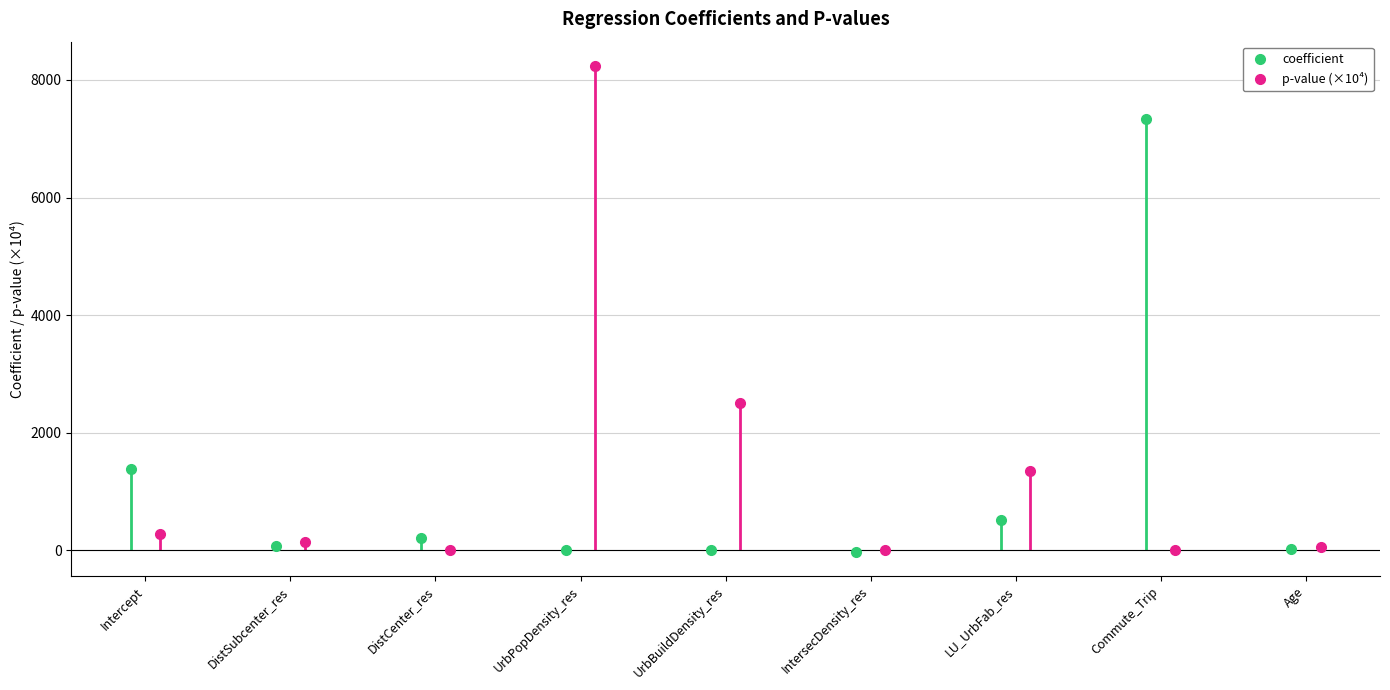

Reading left to right, transcribe all the data shown in this chart.

coefficient: 1382.2	68.7	204.2	-0.0	-0.0	-19.0	525.9	7332.0	25.7
p-value (×10⁴): 279.5	147.8	0.0	8236.4	2508.7	6.0	1344.7	0.1	63.5